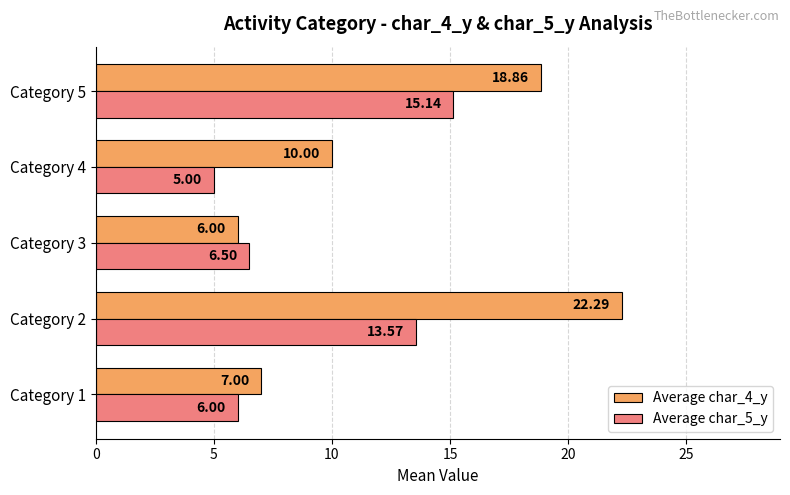

What is the difference between the maximum and minimum values in the Average char_4_y series?

16.3